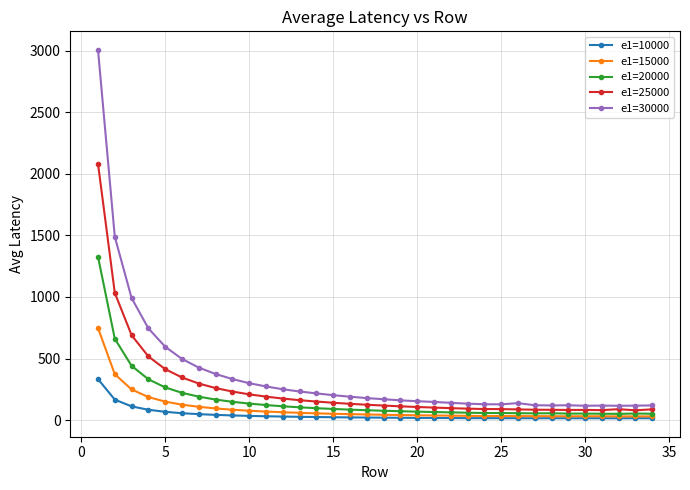

What is the difference between the maximum and minimum values in the e1=25000 series?

2004.6